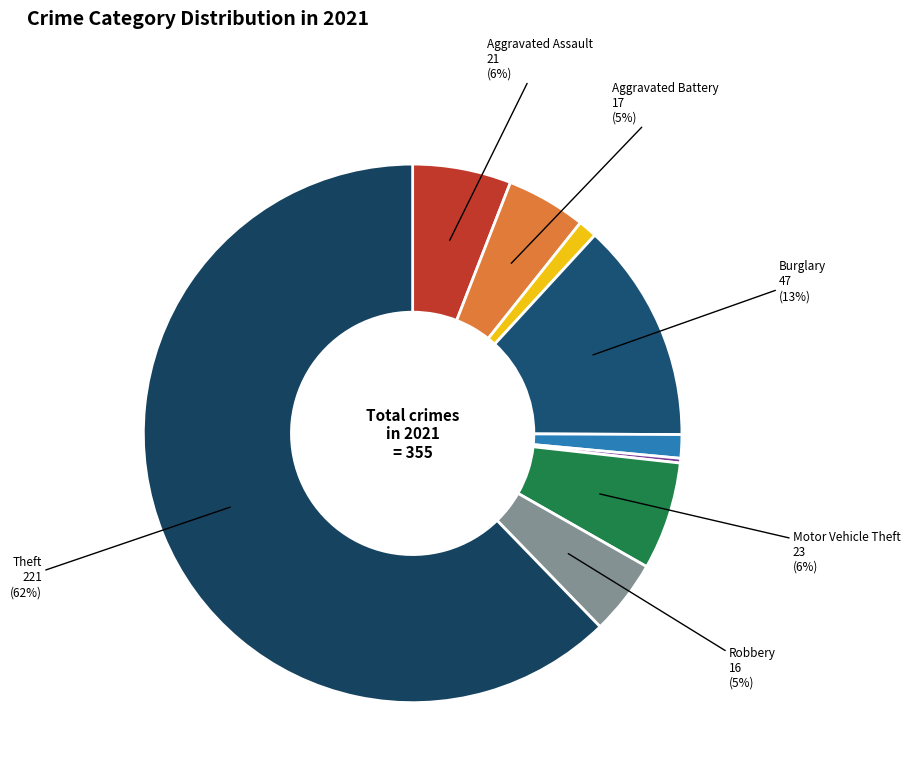

How many slices are in this pie chart?

9